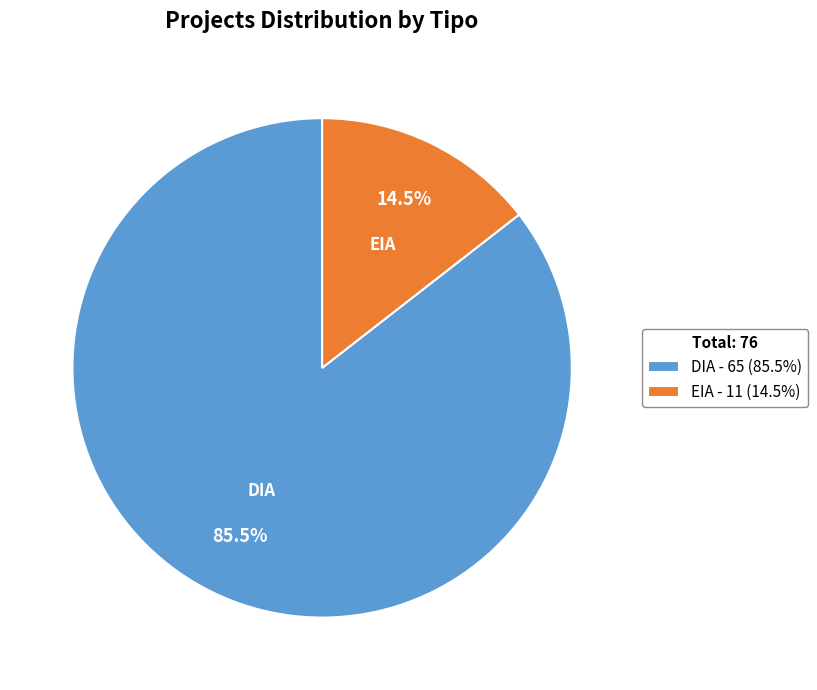

Is the sum of DIA and EIA greater than half?

Yes